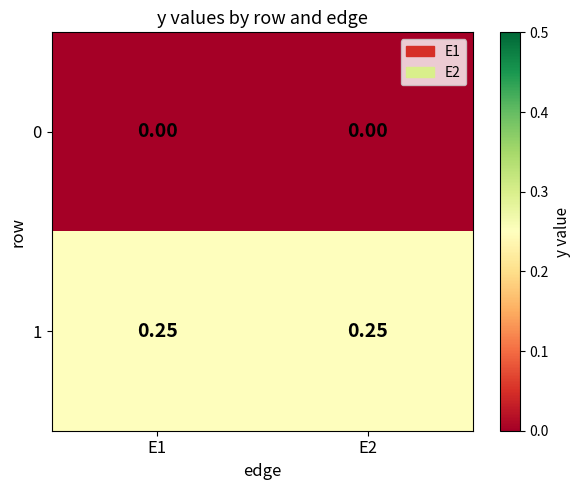

Is the value of 1 at E2 greater than the value of 0 at E1?

Yes